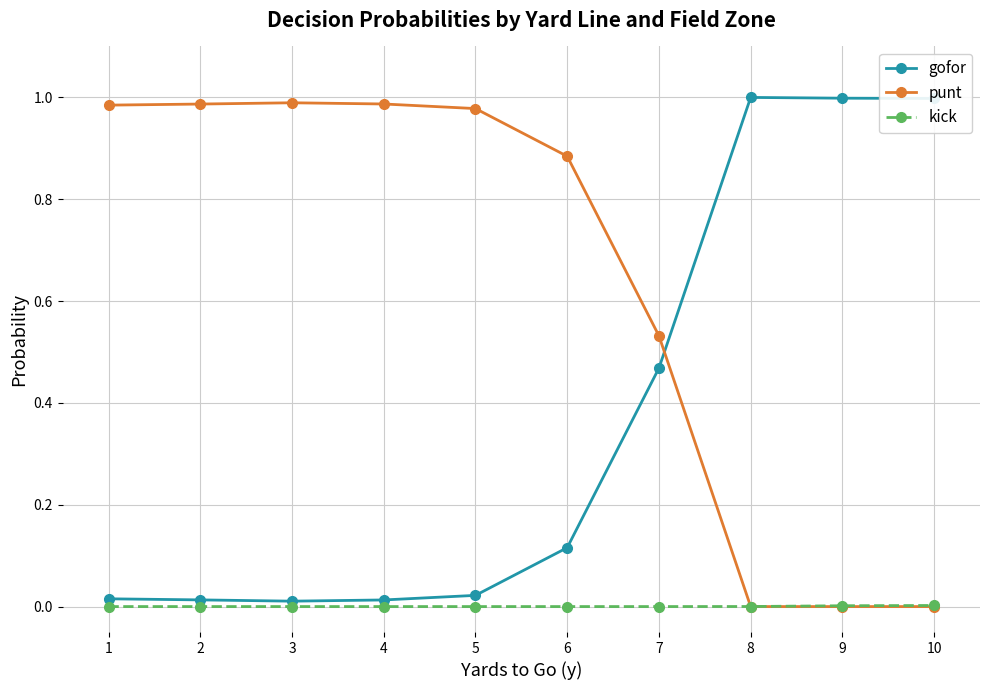

What is the sum of all gofor values?

3.7